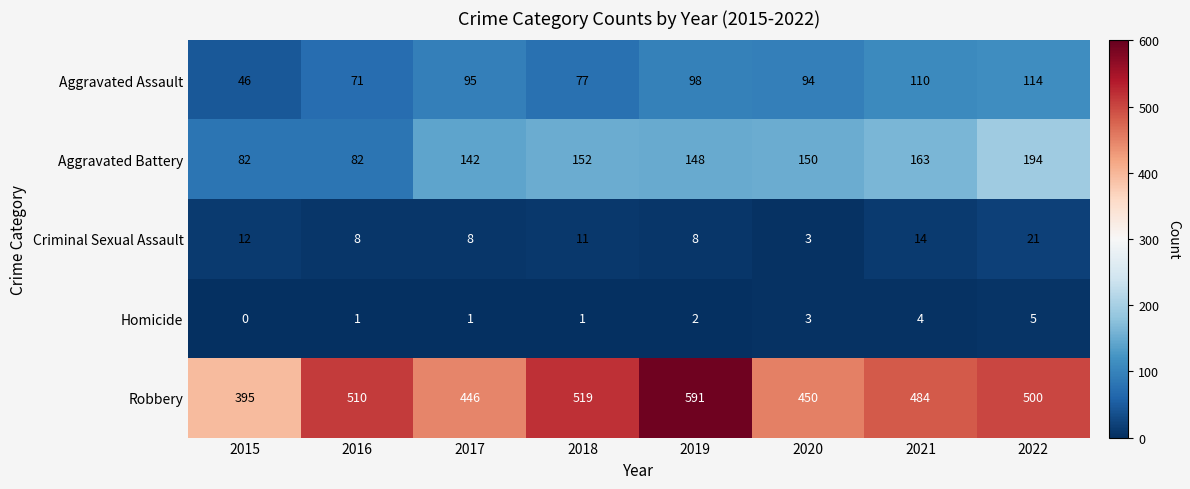

True or false: Robbery has a value of 519 at 2018.

True